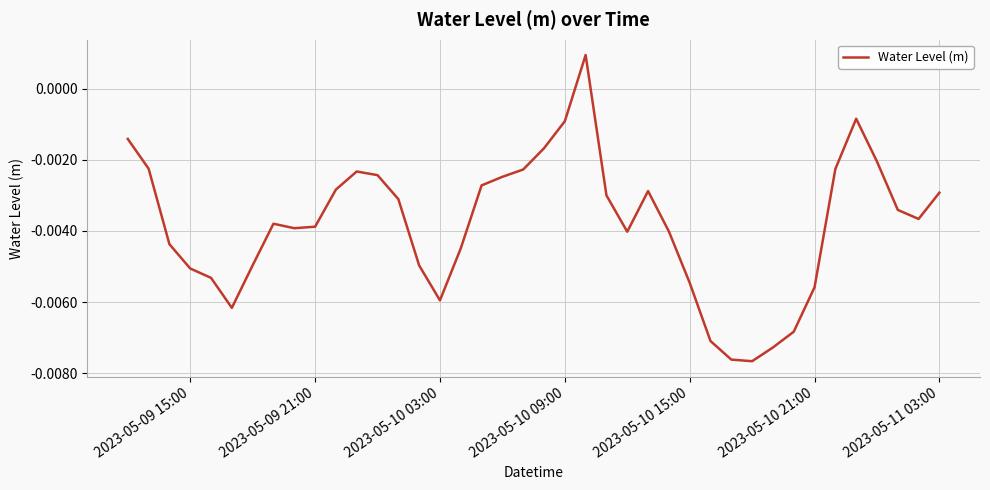

How many interior local valleys (lower than both neighbors) does the data have?

6